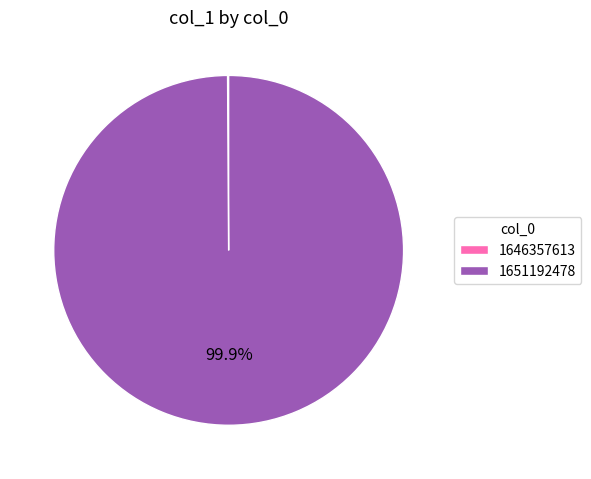

Which category has the biggest portion of the pie?

1651192478